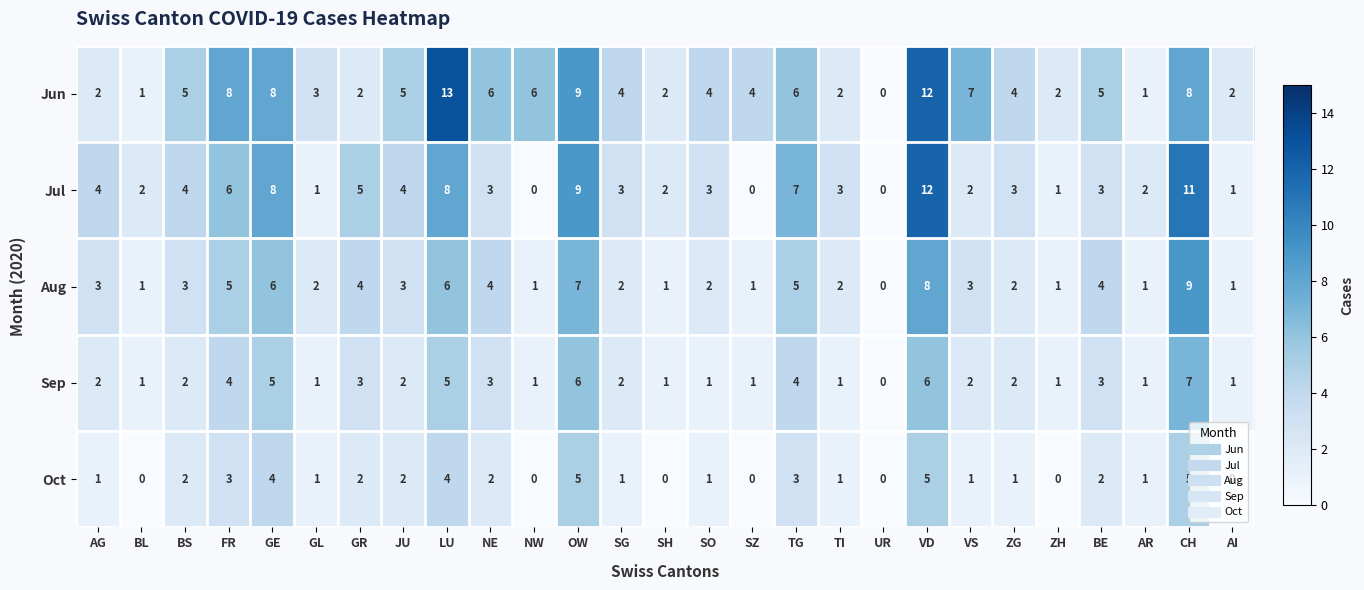

Count the number of data series in this chart.

5